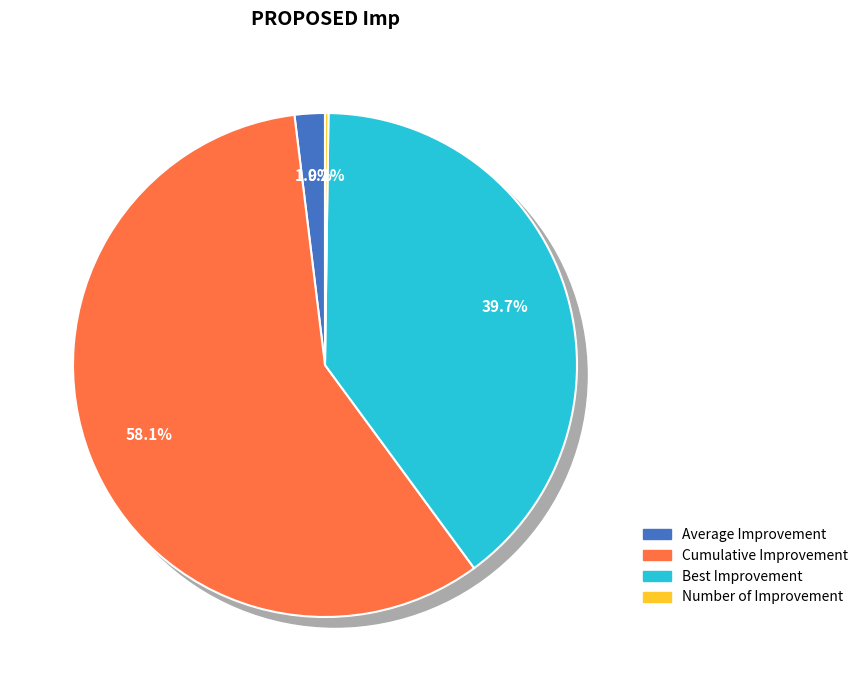

Is the sum of Best Improvement and Cumulative Improvement greater than half?

Yes